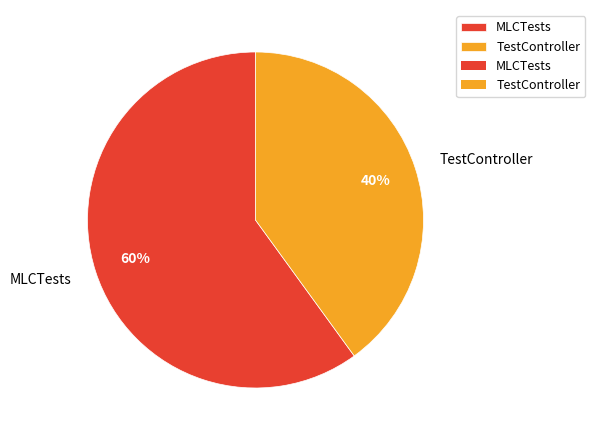

What percentage is the MLCTests slice, to the nearest percent?

60%